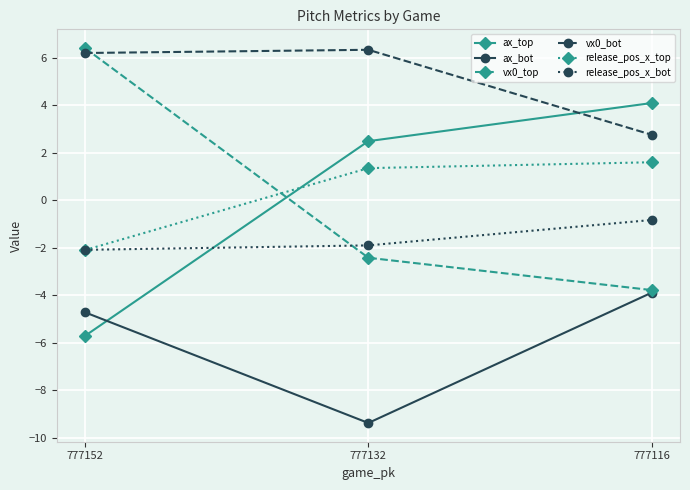

How many values in the release_pos_x_top series are below 1?

1